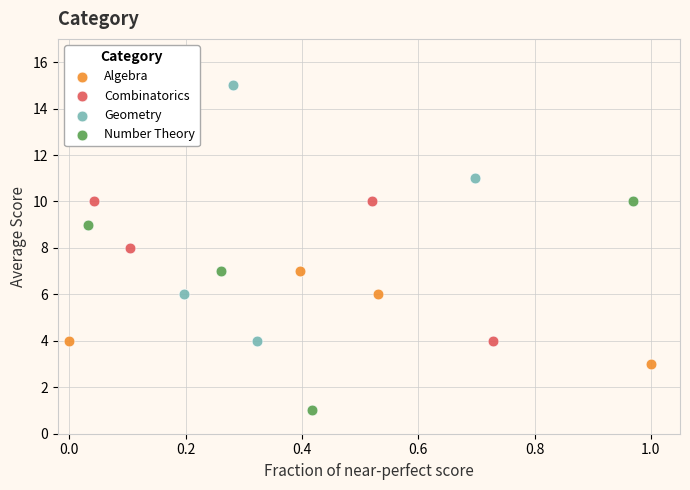

Which series has the largest Y range (max minus min)?

Geometry